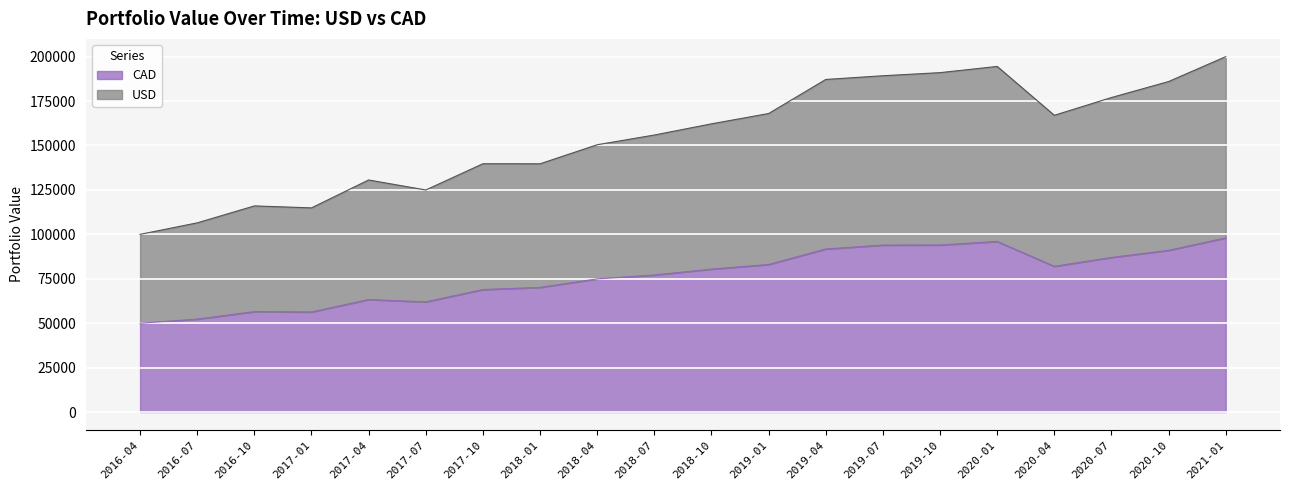

At 2019-04, list the series in order from largest to smallest.

USD, CAD